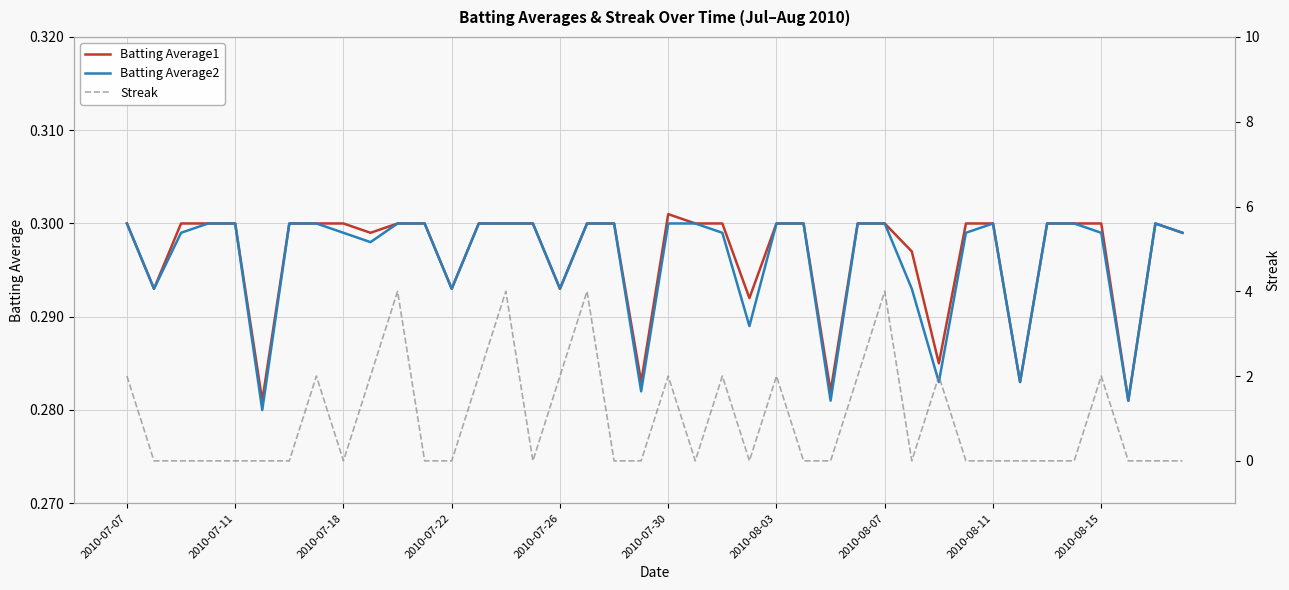

What is the maximum value shown in the chart?

4.0